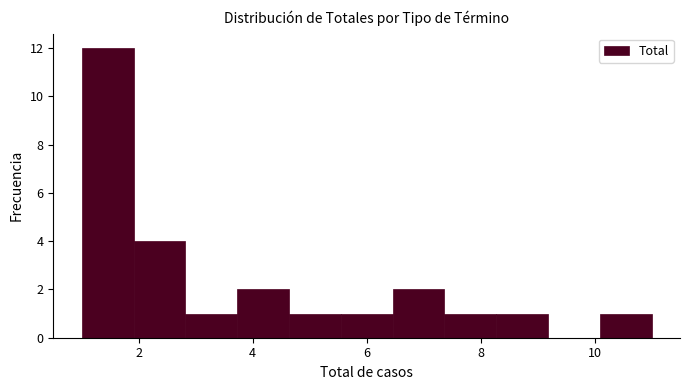

Which range on the x-axis has the tallest bar?

1.0 to 2.0